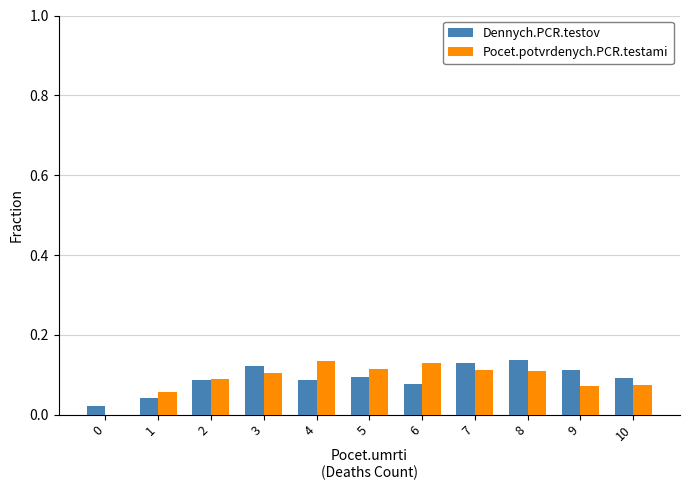

The Pocet.potvrdenych.PCR.testami series shows 0.1 at 2. True or false?

True